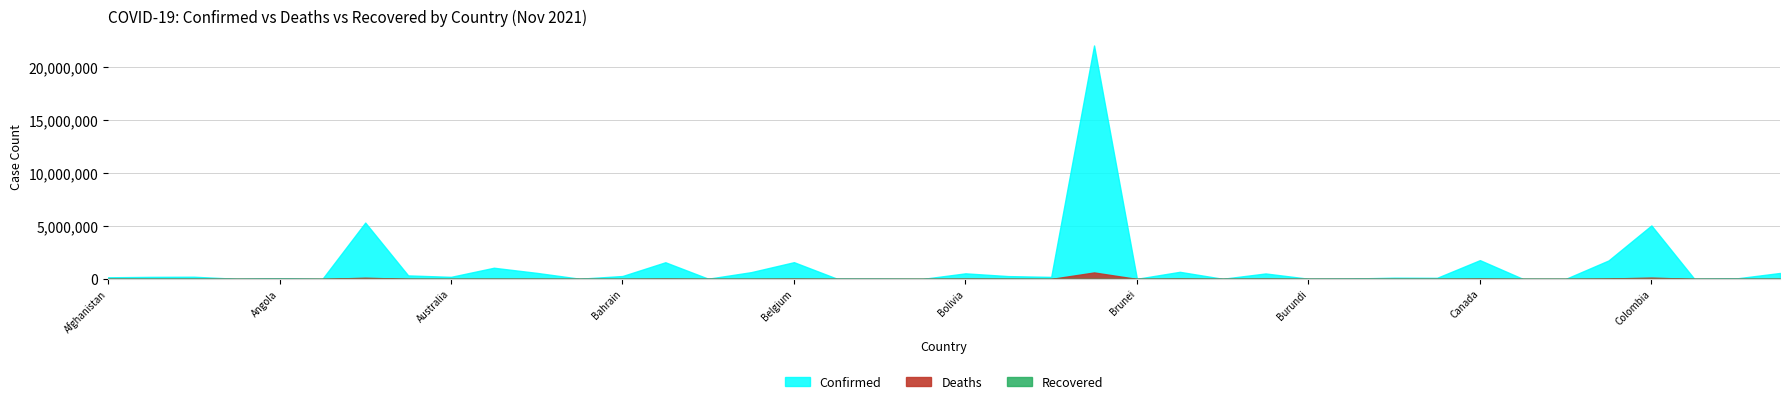

How many distinct data groups are displayed?

3